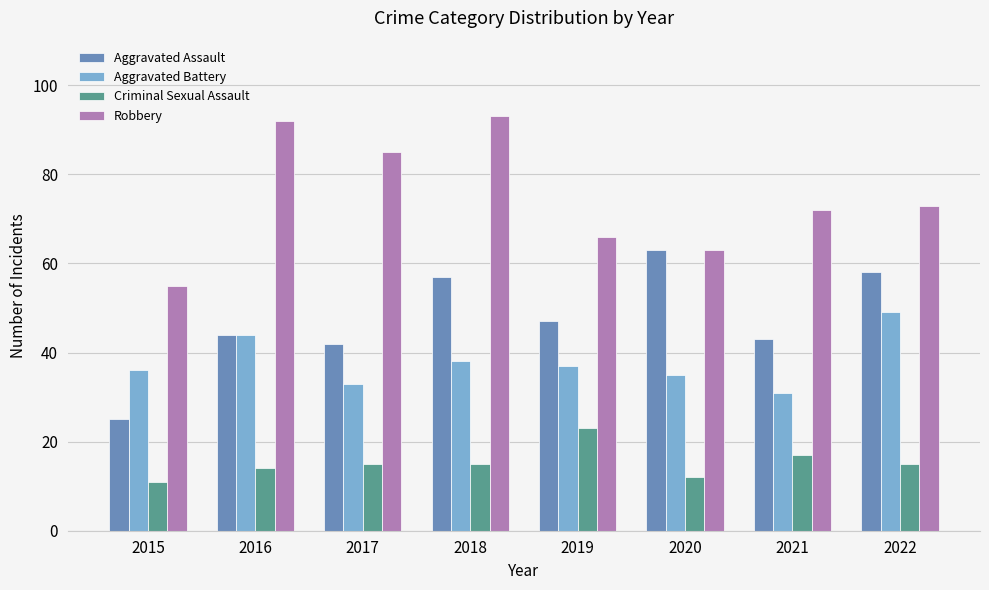

How many values in the Aggravated Assault series are below 47?

4